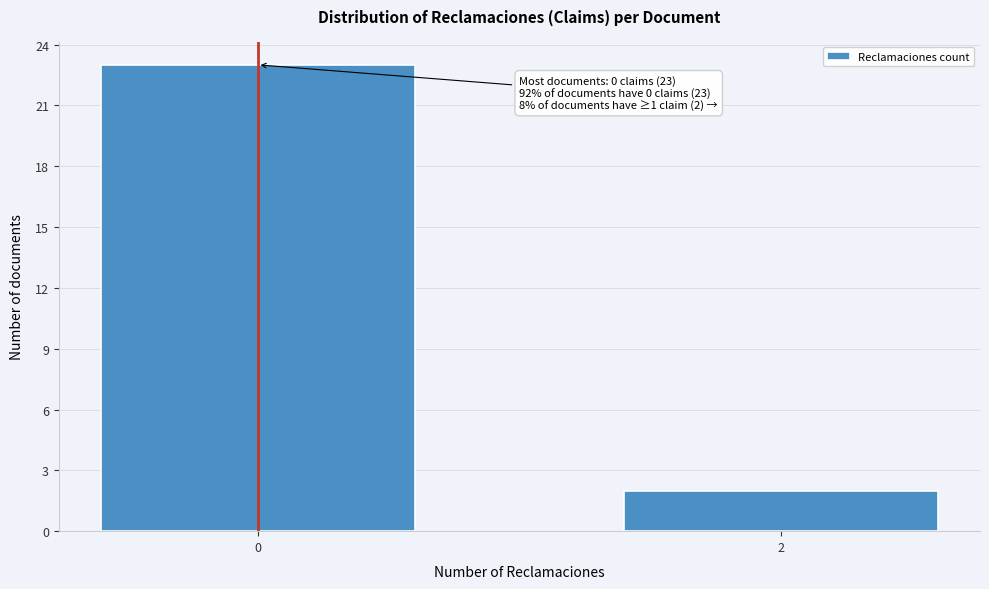

Reading right to left, extract all data points from this chart.

2	23